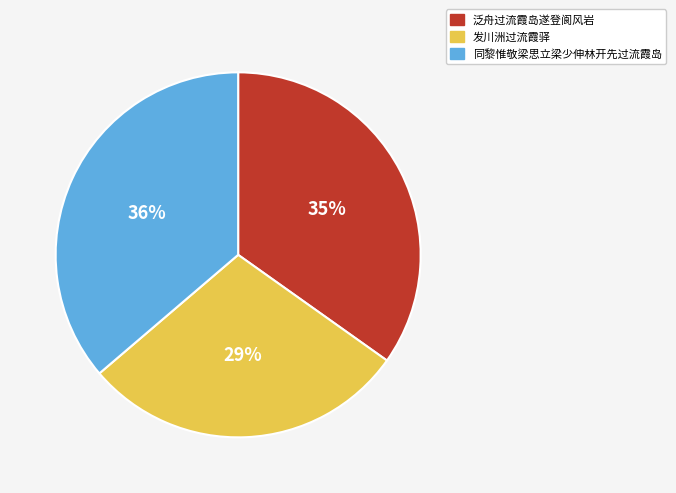

Rank the categories by value from highest to lowest.

同黎惟敬梁思立梁少伸林开先过流霞岛, 泛舟过流霞岛遂登阆风岩, 发川洲过流霞驿